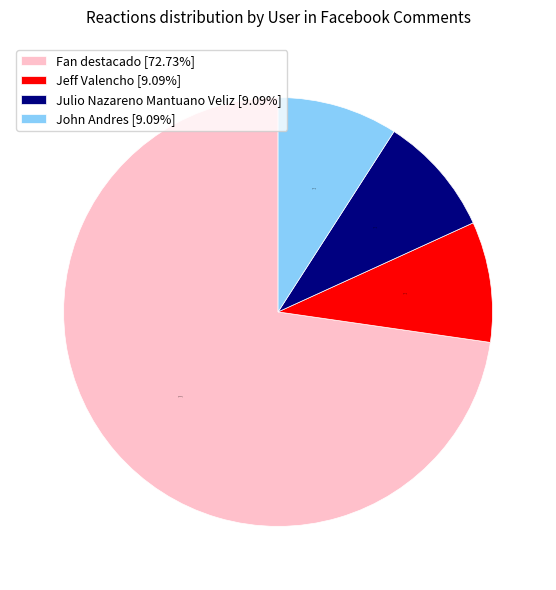

Is there any slice that represents more than half of the pie?

Yes